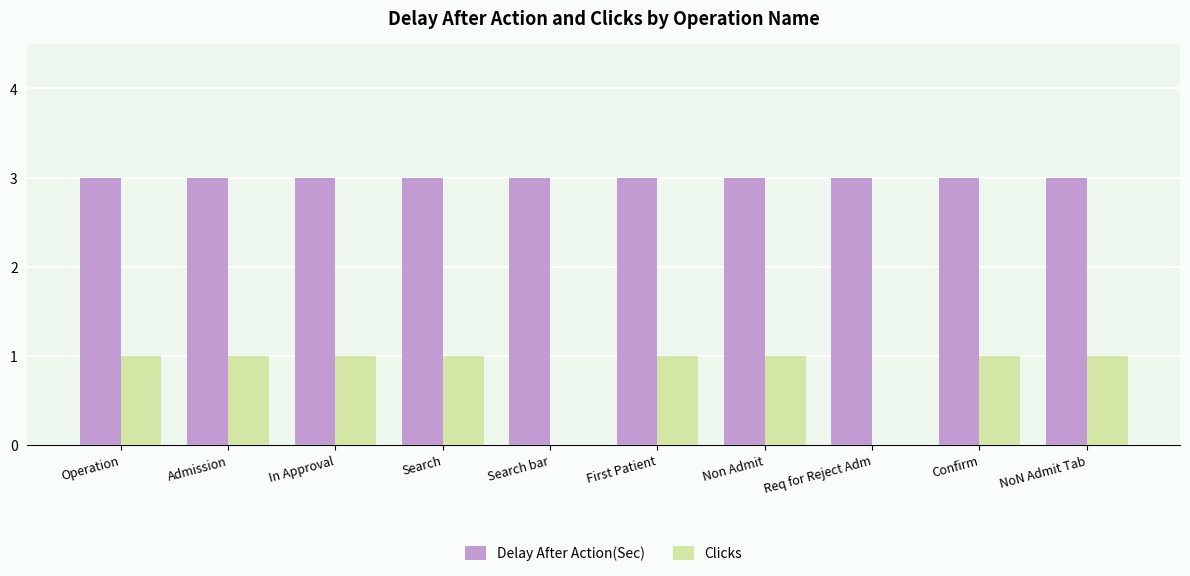

Which series changed the most between Search bar and Non Admit?

Clicks